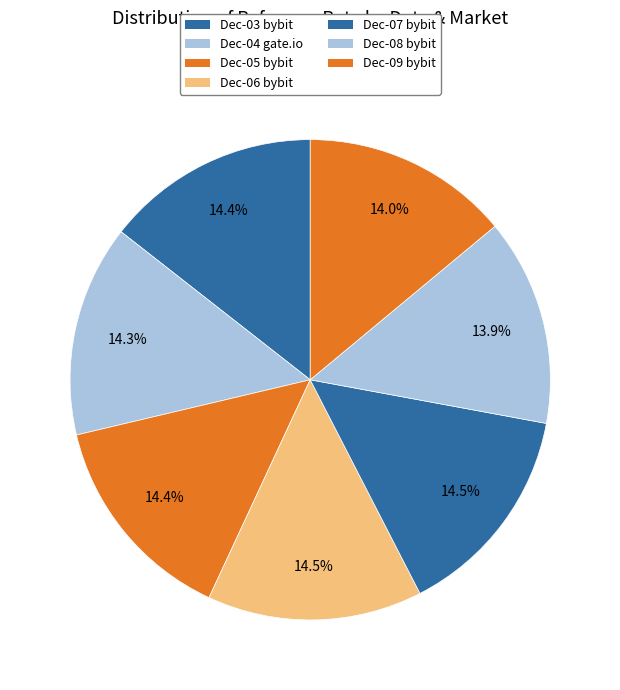

How many slices are in this pie chart?

7